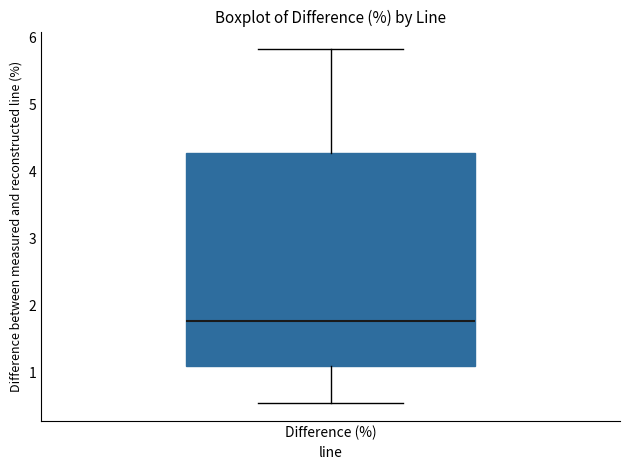

Transcribe this box plot: give where the median line is, the range the box spans, and where the two whiskers end, as read against the y-axis. The values are not printed on the chart, so give them approximately, as read against the axis.

median 1.8, box 1.1 to 4.3, whiskers 0.5 to 5.8